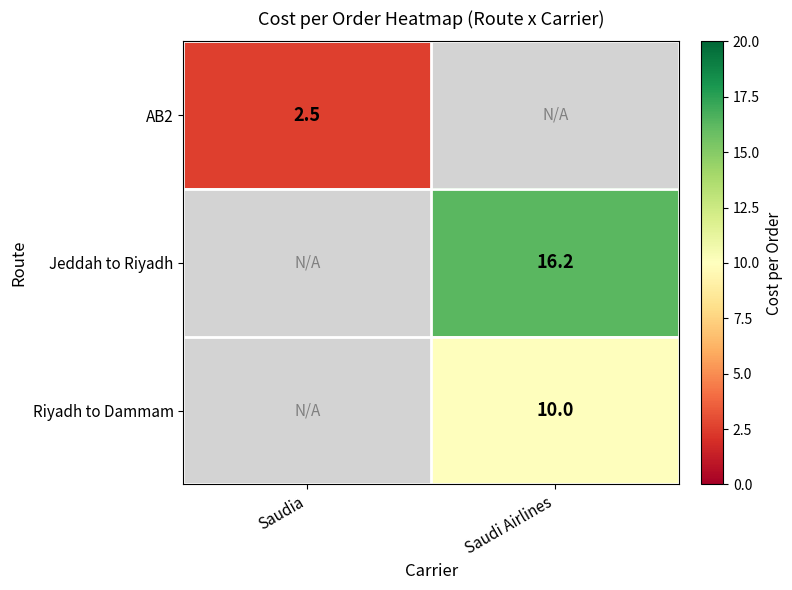

The Jeddah to Riyadh series shows 16.2 at Saudi Airlines. True or false?

True